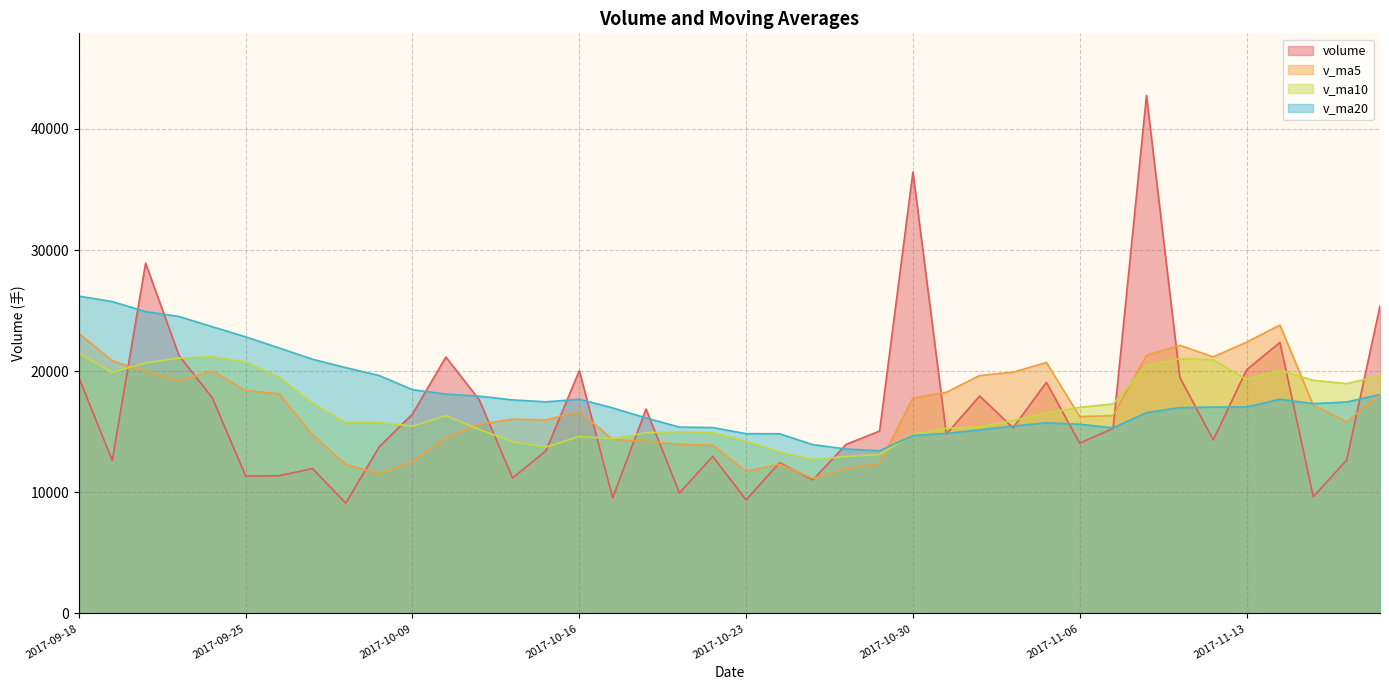

What is the difference between the second highest and minimum values in the v_ma20 series?

12308.3